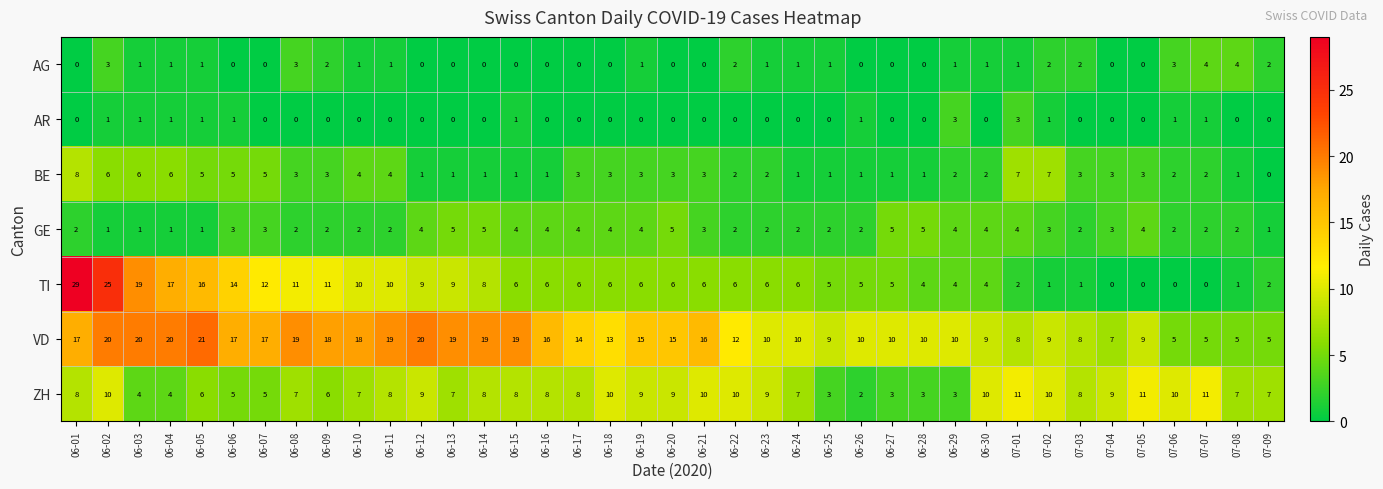

The value of ZH at 06-03 is 4. True or false?

True